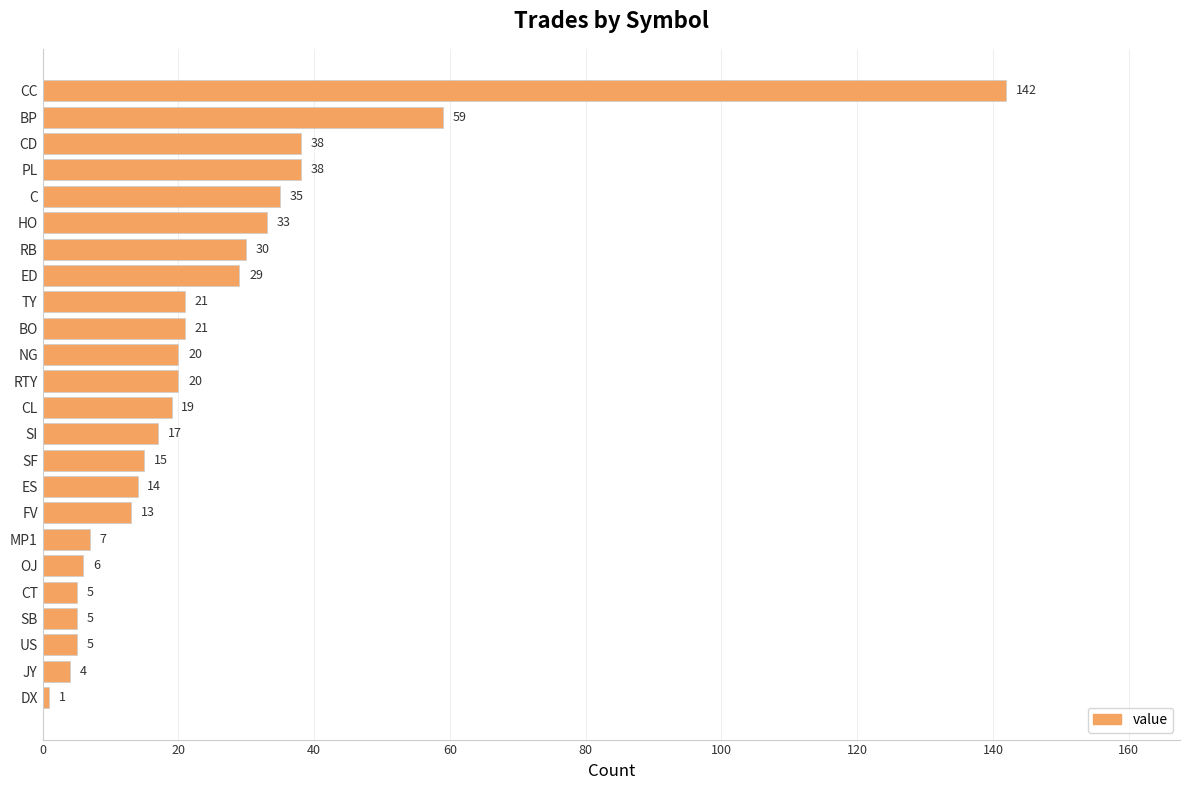

How many distinct data groups are displayed?

1